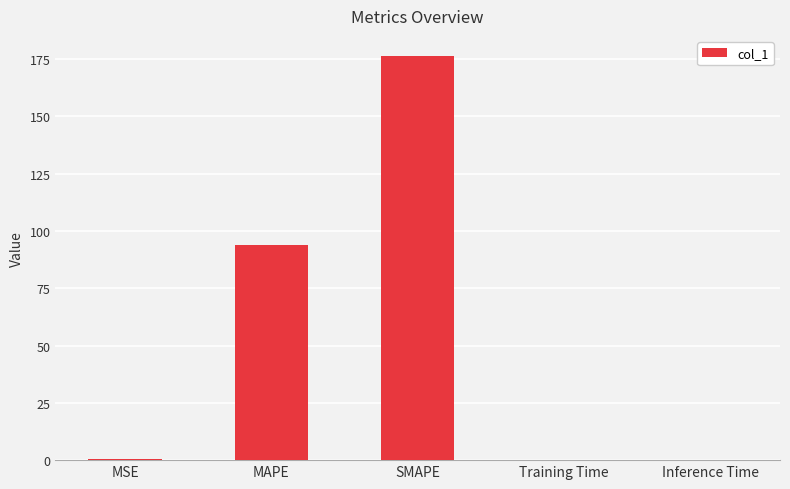

What is the average value?

54.1